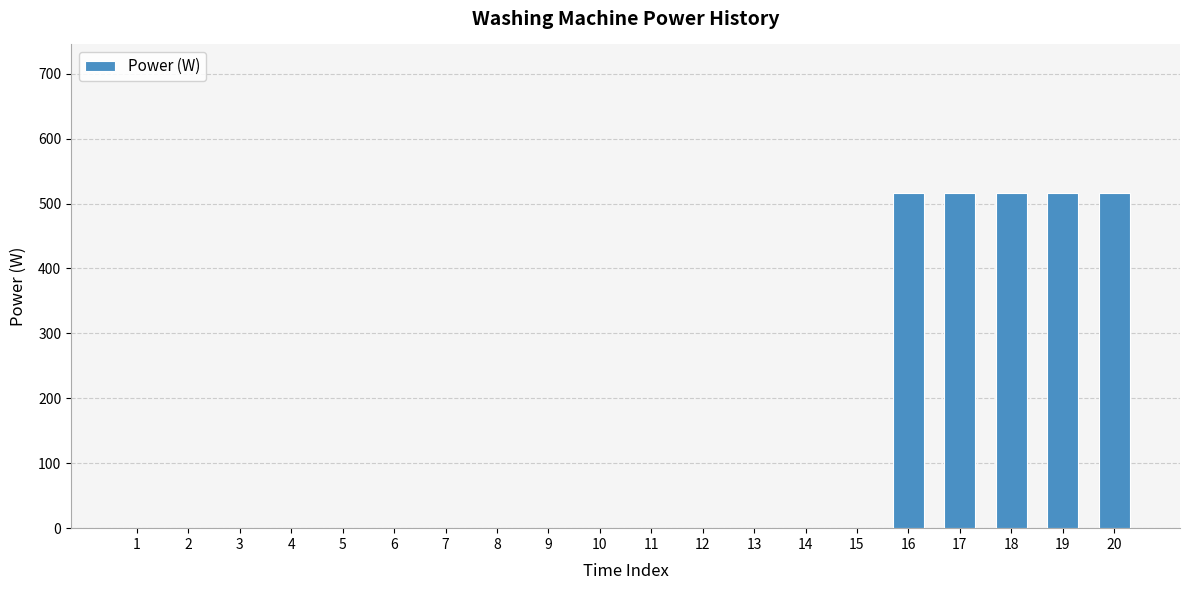

Reading right to left, transcribe all the data shown in this chart.

516	516	516	516	516	0	0	0	0	0	0	0	0	0	0	0	0	0	0	0